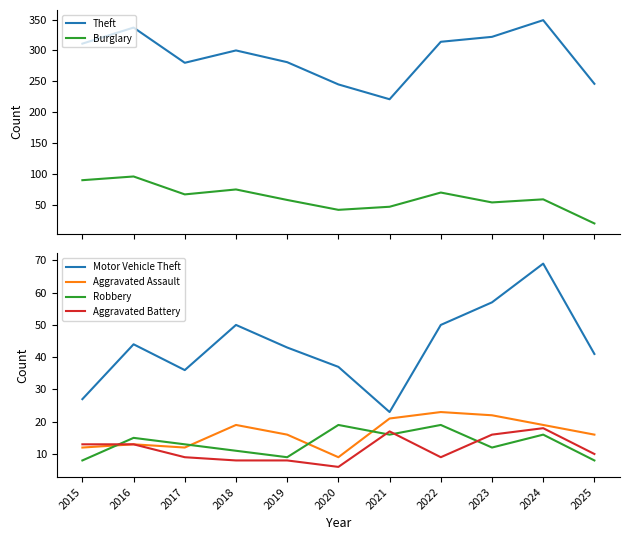

At which category does Robbery reach its first local peak?

2016